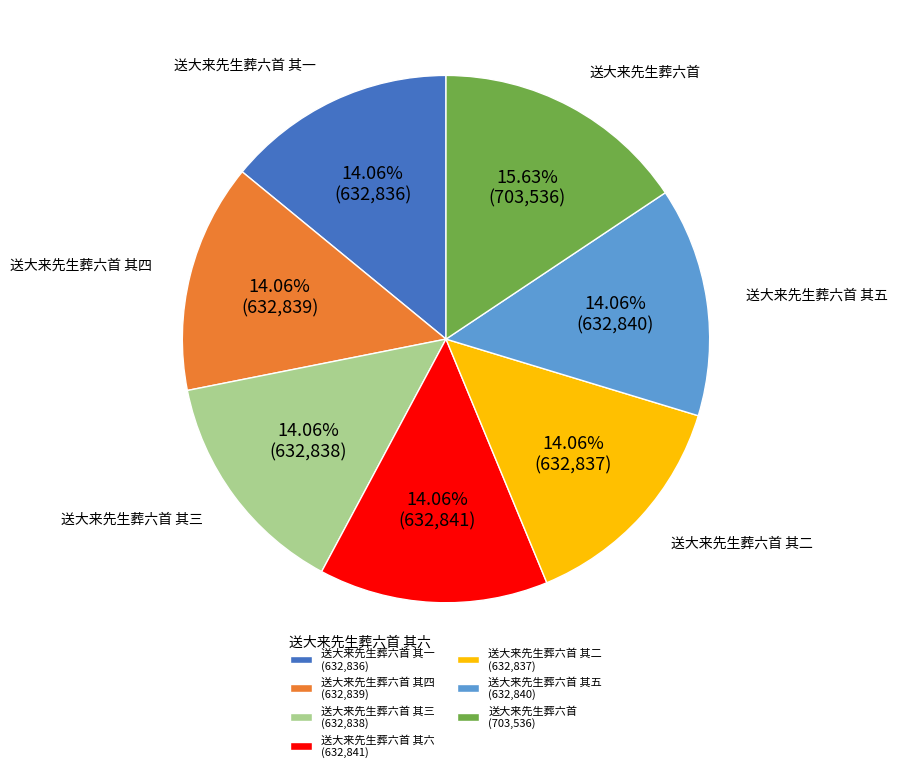

To the nearest percent, what percentage of the pie is 送大来先生葬六首 其三?

14%